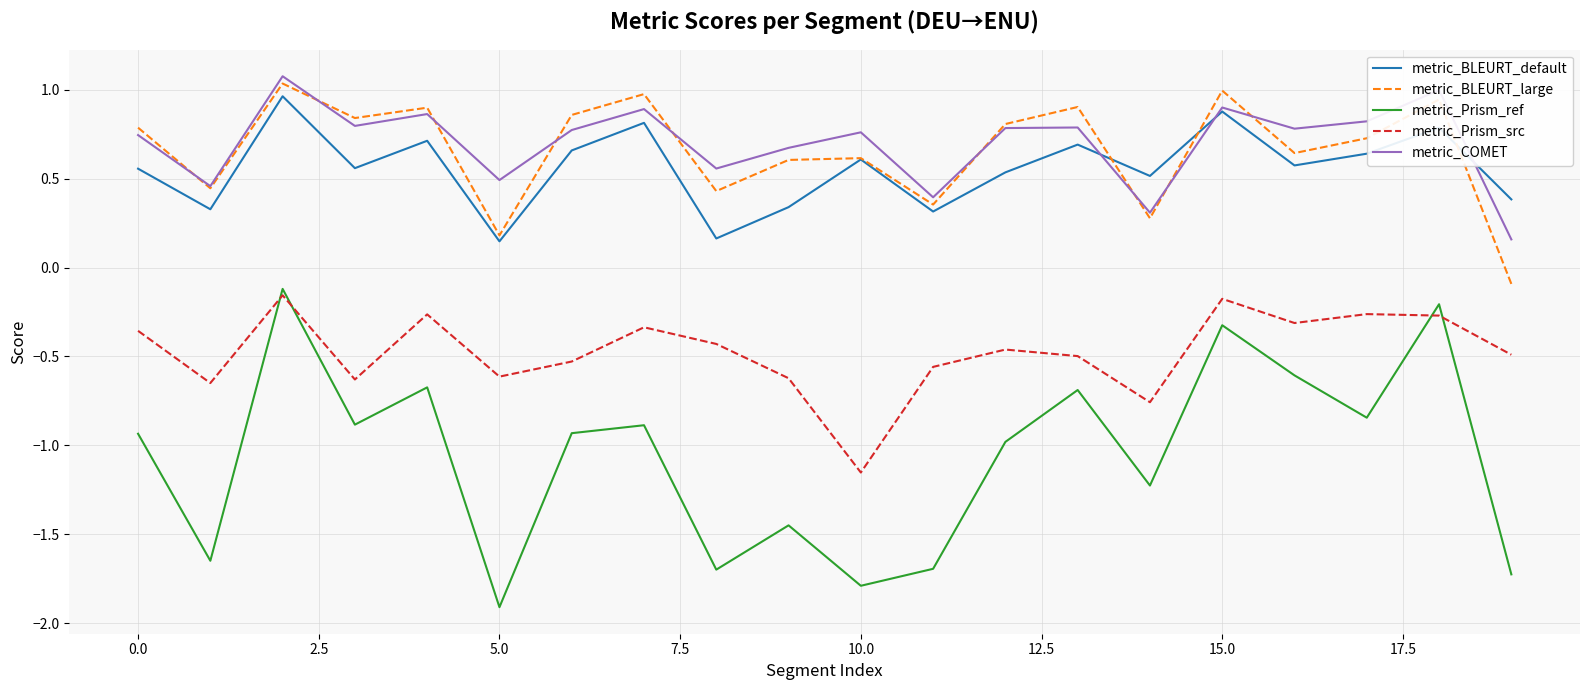

List the series in order of their peak value, lowest first.

metric_Prism_src, metric_Prism_ref, metric_BLEURT_default, metric_BLEURT_large, metric_COMET